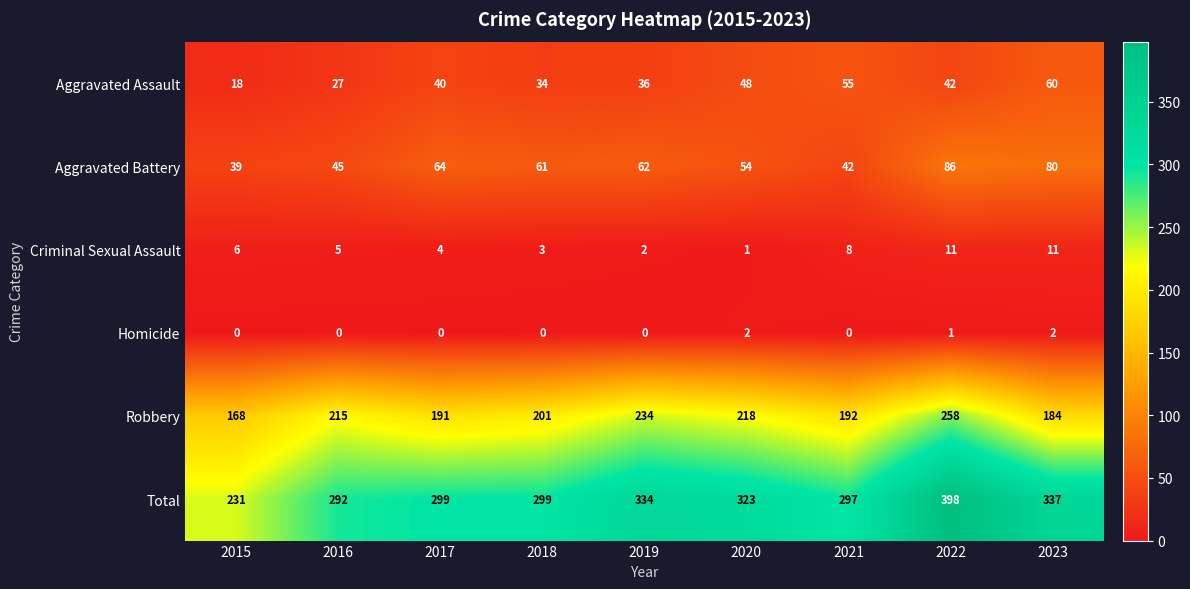

The value of Homicide at 2018 is -1. True or false?

False